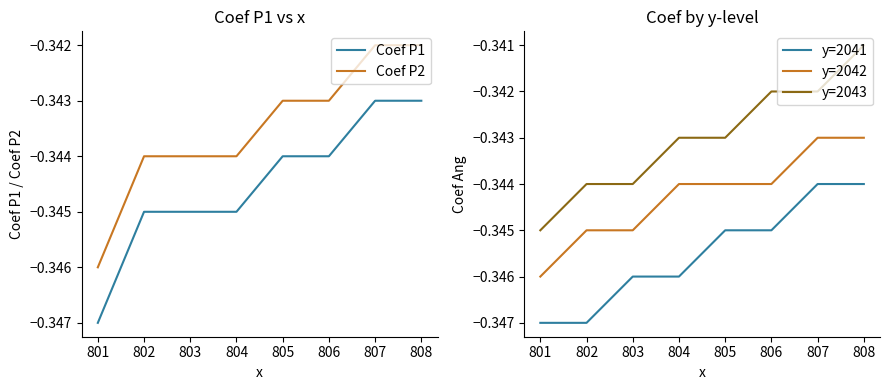

Is it true that Coef P1 equals -0.1 at 805?

False